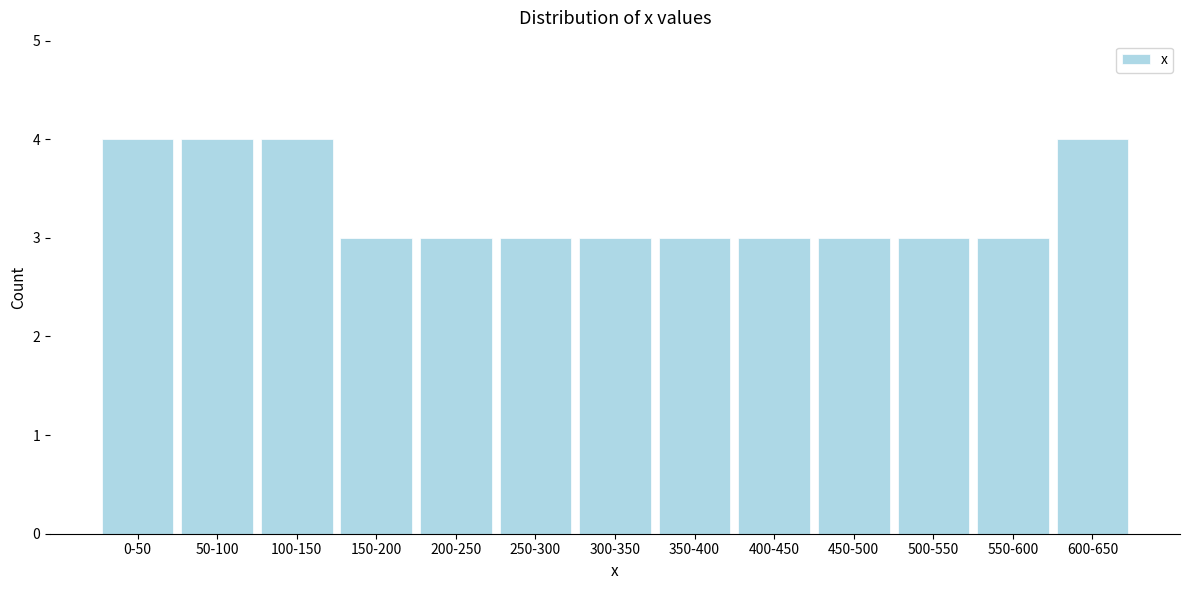

Reading left to right, transcribe all the data shown in this chart.

4	4	4	3	3	3	3	3	3	3	3	3	4